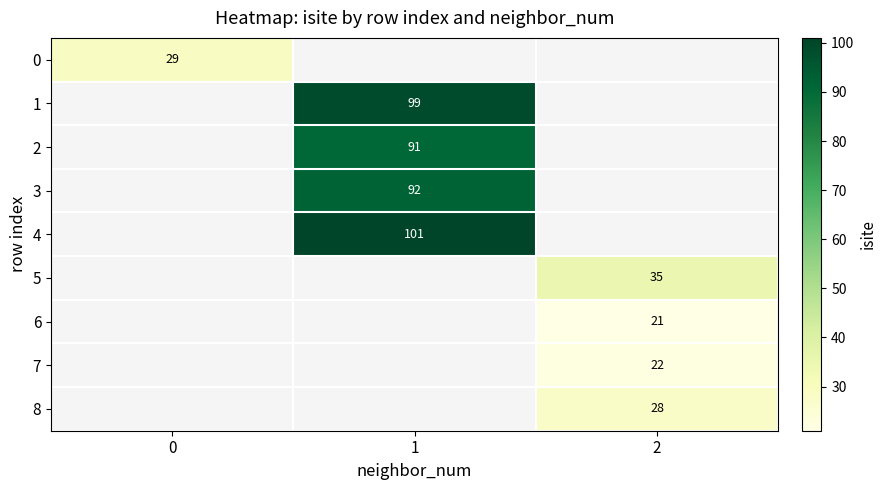

Which category has the highest value across all series?

1